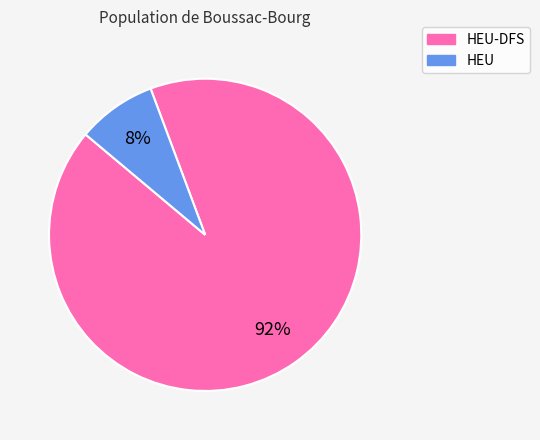

Is there a majority slice in this chart?

Yes